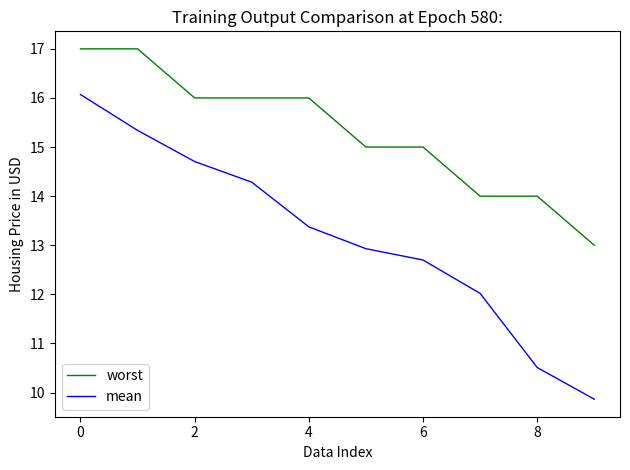

What is the minimum value shown in the chart?

9.9